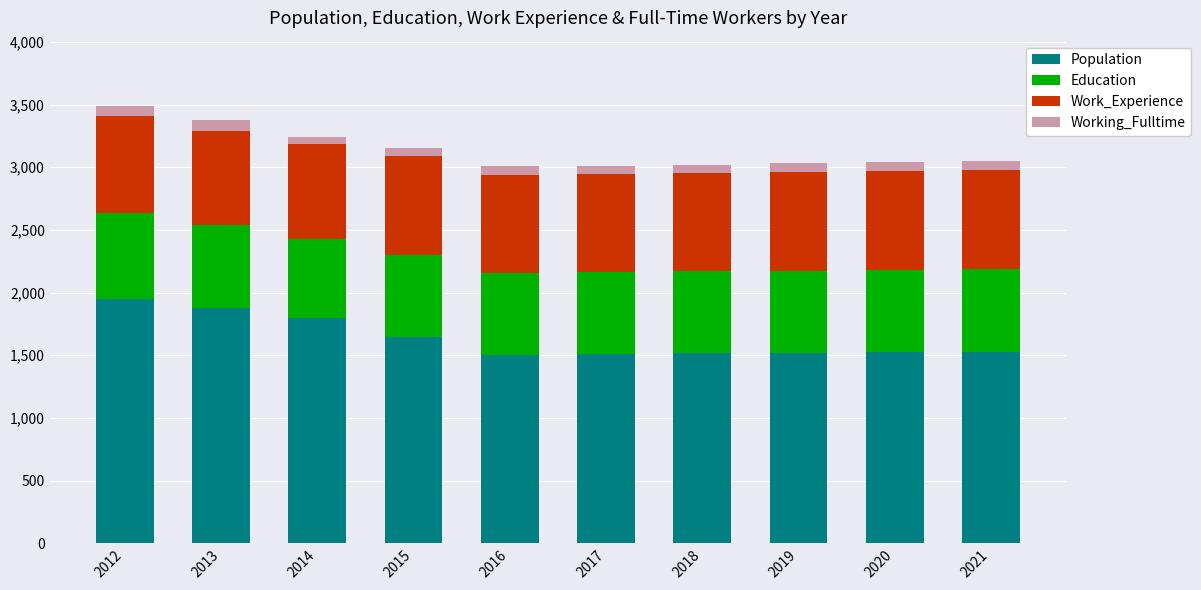

What is the minimum value for Population?

1506